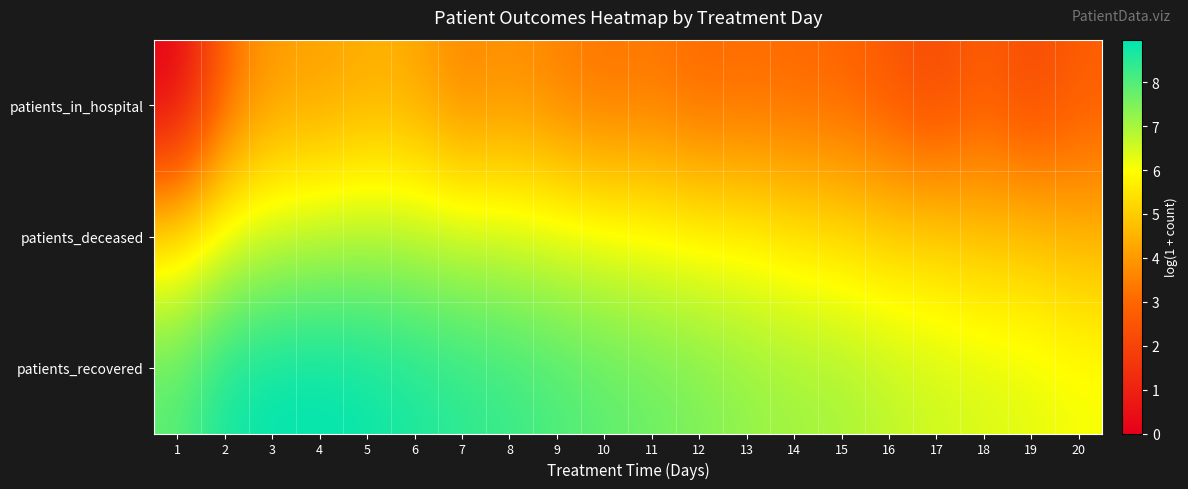

Reading left to right, list all the values displayed in this chart.

patients_in_hospital: 1=0.0	2=3.1	3=4.1	4=4.1	5=4.4	6=4.3	7=3.6	8=3.9	9=3.5	10=3.2	11=3.3	12=3.0	13=3.1	14=3.0	15=2.9	16=2.6	17=2.1	18=2.8	19=2.1	20=2.7
patients_deceased: 1=5.4	2=6.4	3=6.7	4=6.9	5=7.0	6=6.9	7=6.7	8=6.6	9=6.4	10=6.2	11=6.1	12=5.9	13=5.8	14=5.6	15=5.4	16=5.2	17=5.1	18=4.9	19=4.9	20=4.5
patients_recovered: 1=7.9	2=8.7	3=9.0	4=9.0	5=8.9	6=8.7	7=8.5	8=8.3	9=8.1	10=7.9	11=7.7	12=7.5	13=7.3	14=7.1	15=7.0	16=6.8	17=6.6	18=6.4	19=6.3	20=6.1